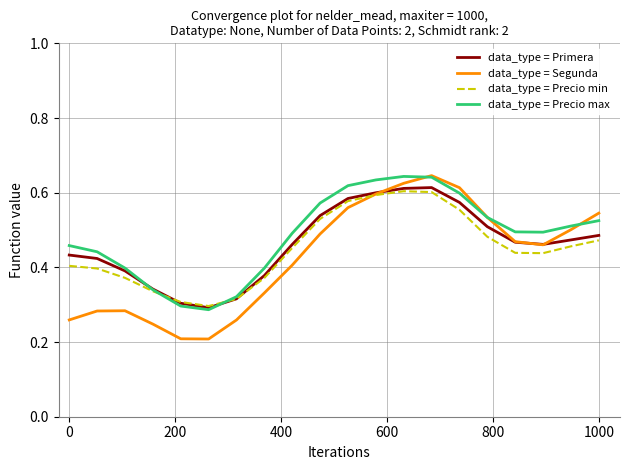

Count the data_type = Primera values in the range 0 to 1.

20